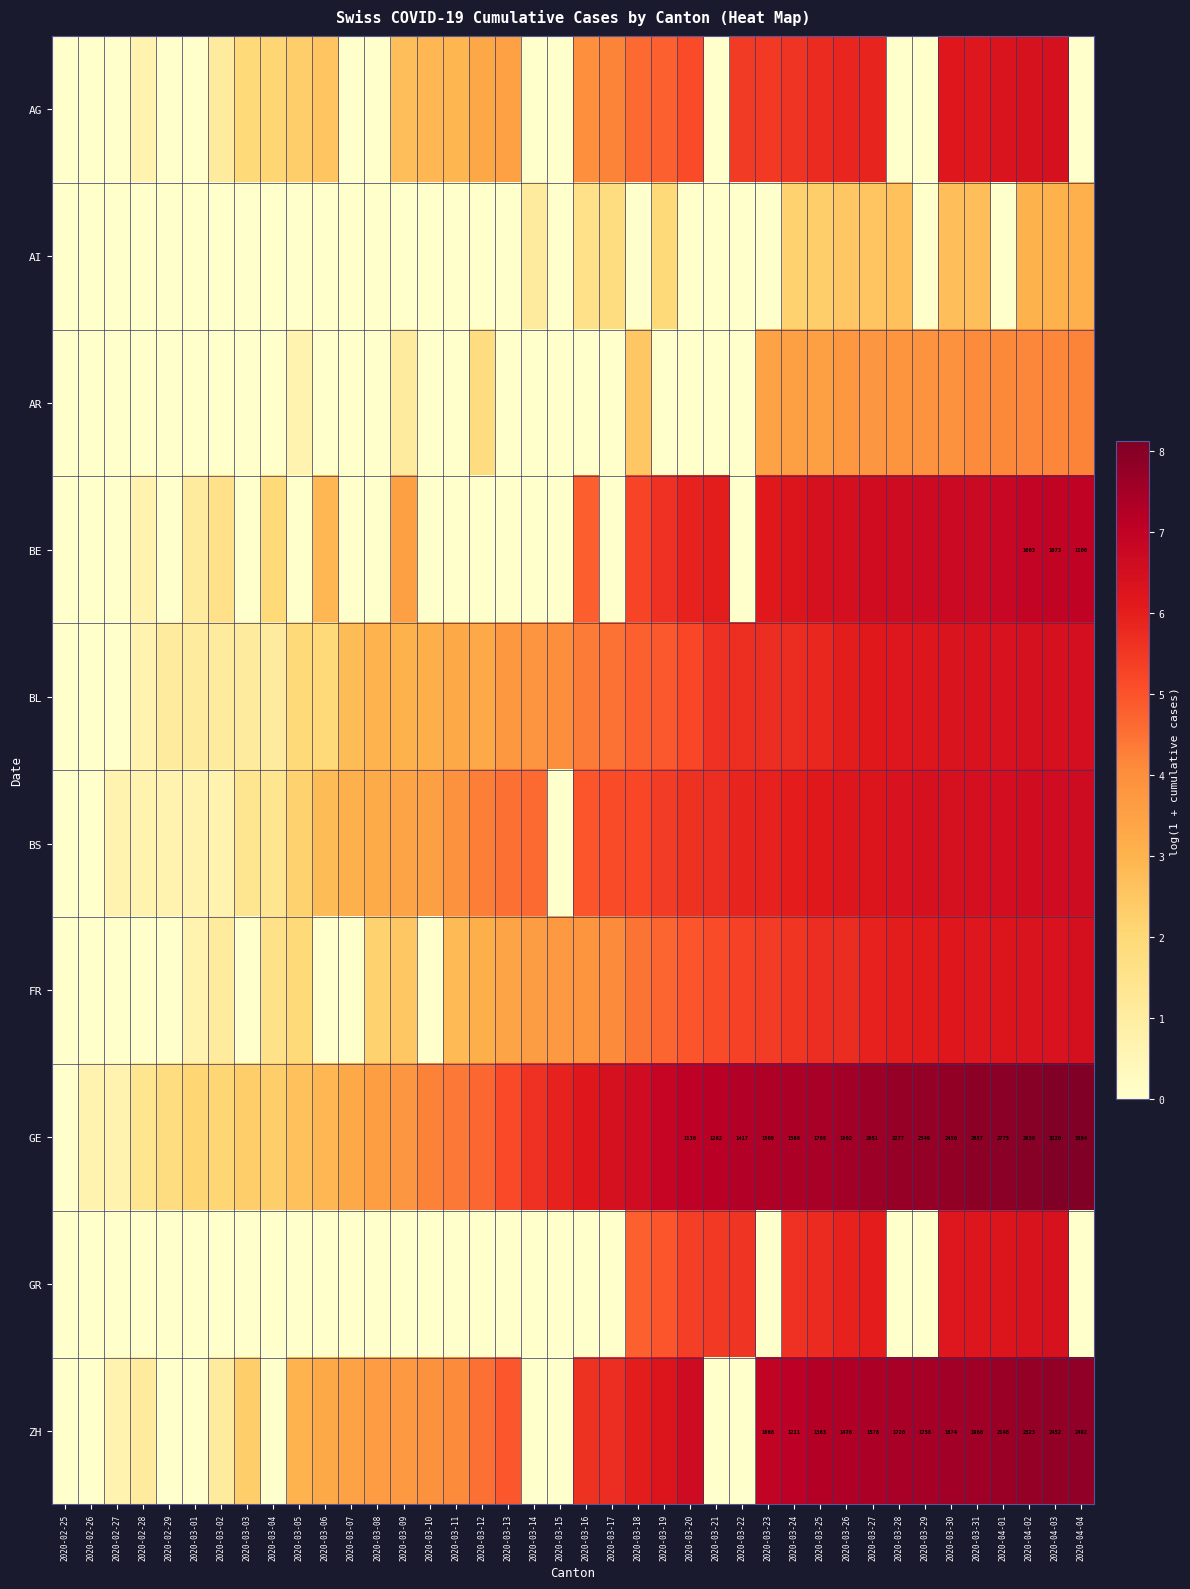

What is the difference between the maximum and minimum values in the GE series?

8.1